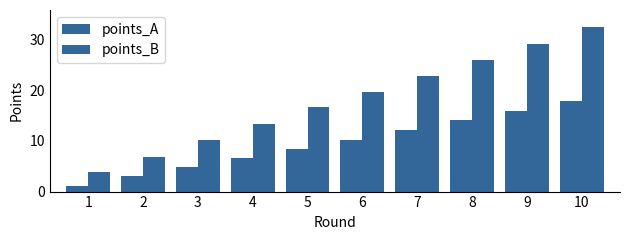

How many categories are shown in the chart?

10